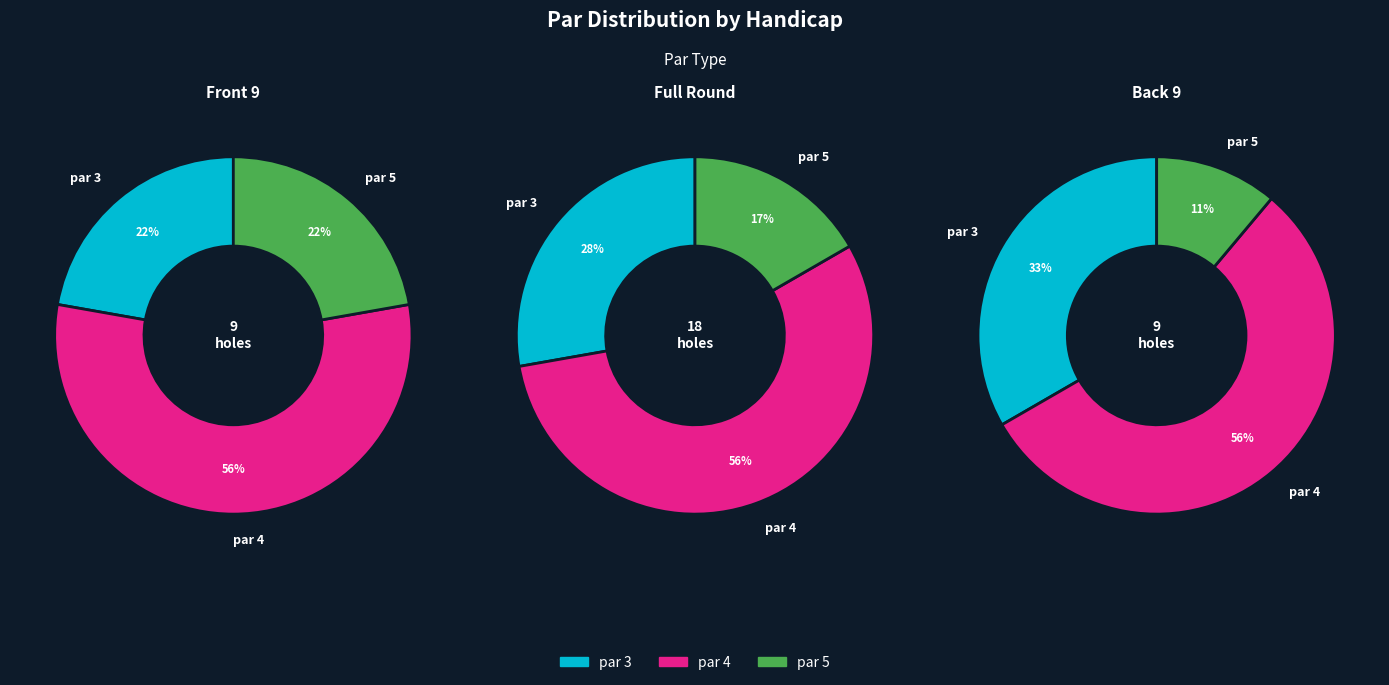

Is there a majority slice in this chart?

Yes